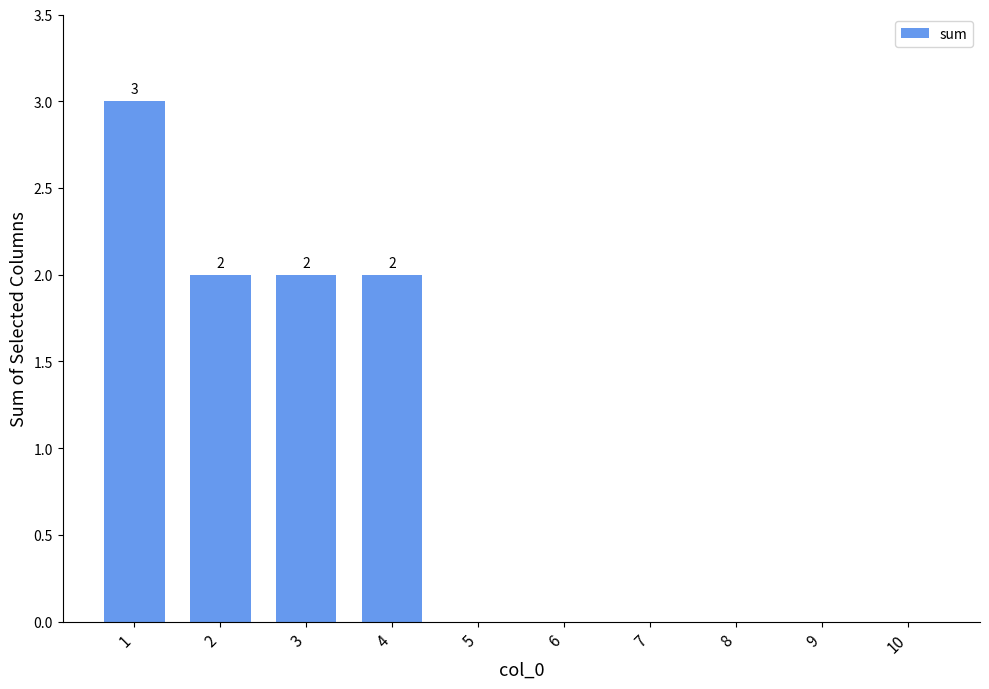

Are the bars horizontal?

No